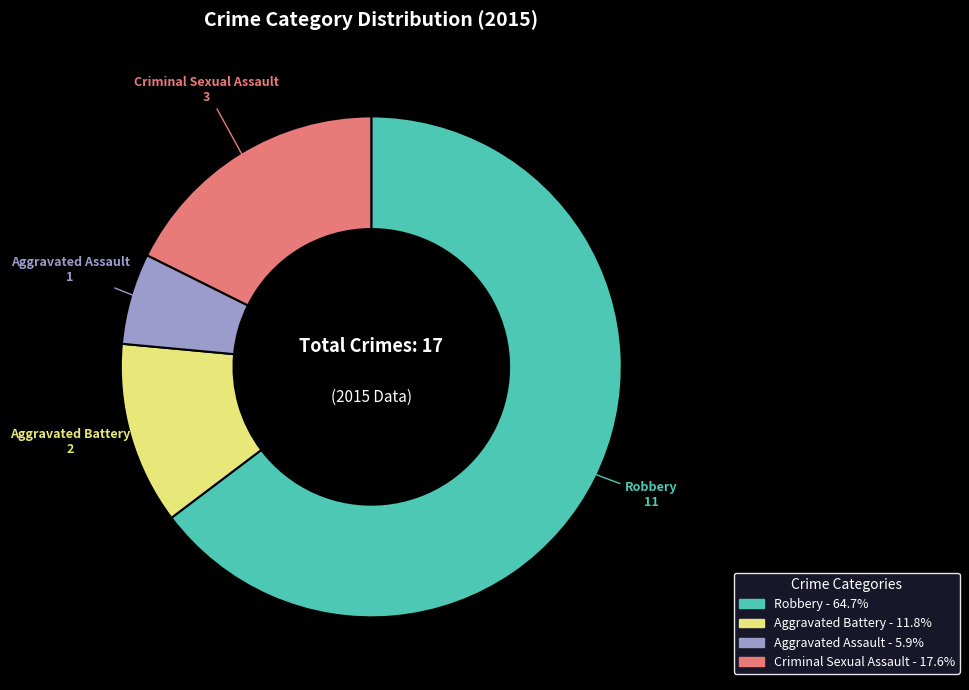

Which category has the smallest portion of the pie?

Aggravated Assault